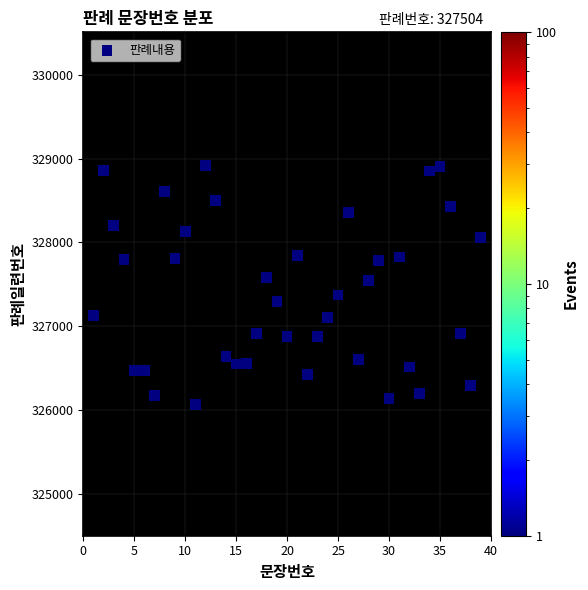

What is the range of X values (max minus min)?

38.0